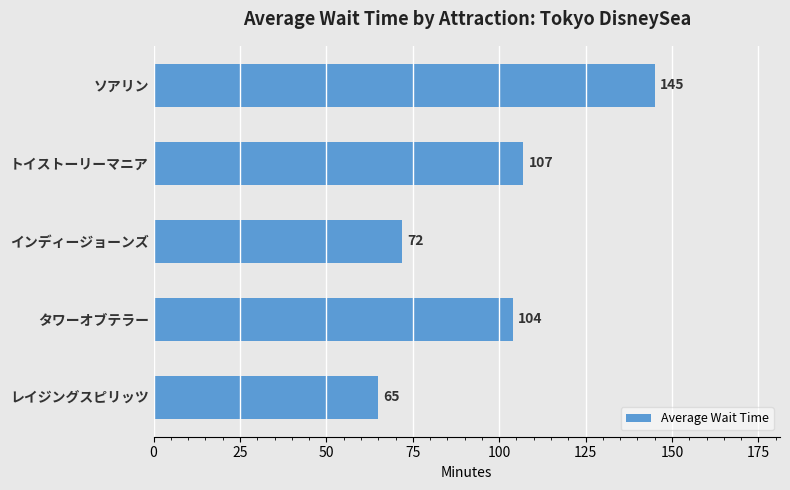

List the labels in order of value, smallest first.

レイジングスピリッツ, インディージョーンズ, タワーオブテラー, トイストーリーマニア, ソアリン